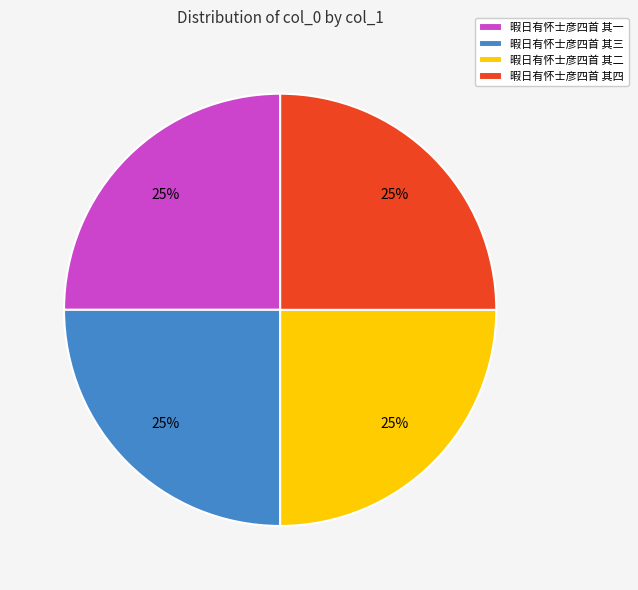

Is it true that 暇日有怀士彦四首 其四 is 25% of the pie?

True